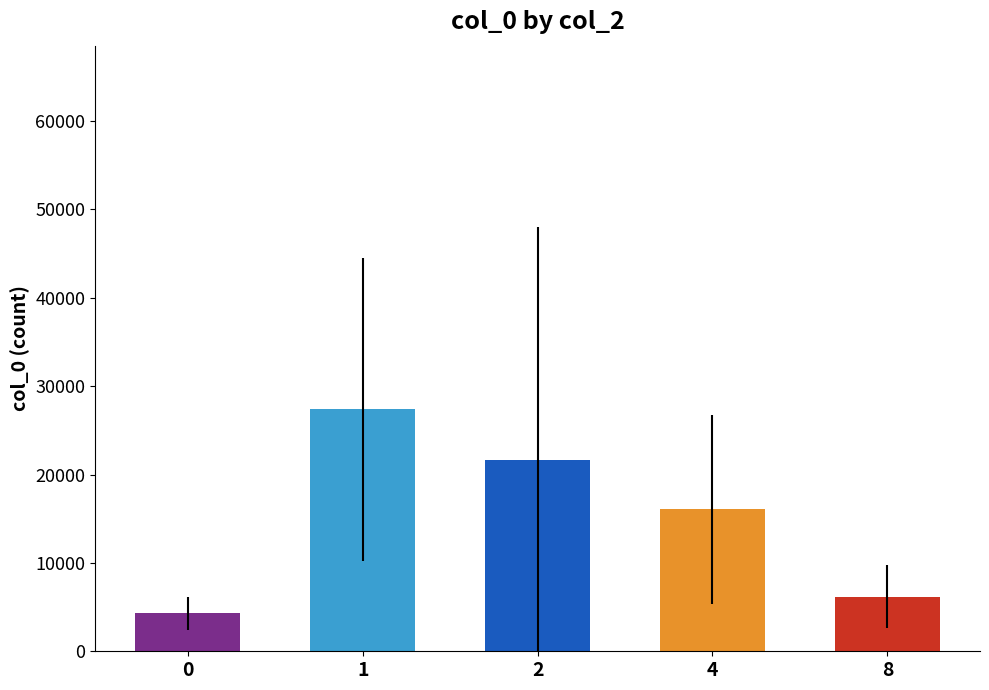

List the labels in order of value, smallest first.

0, 8, 4, 2, 1